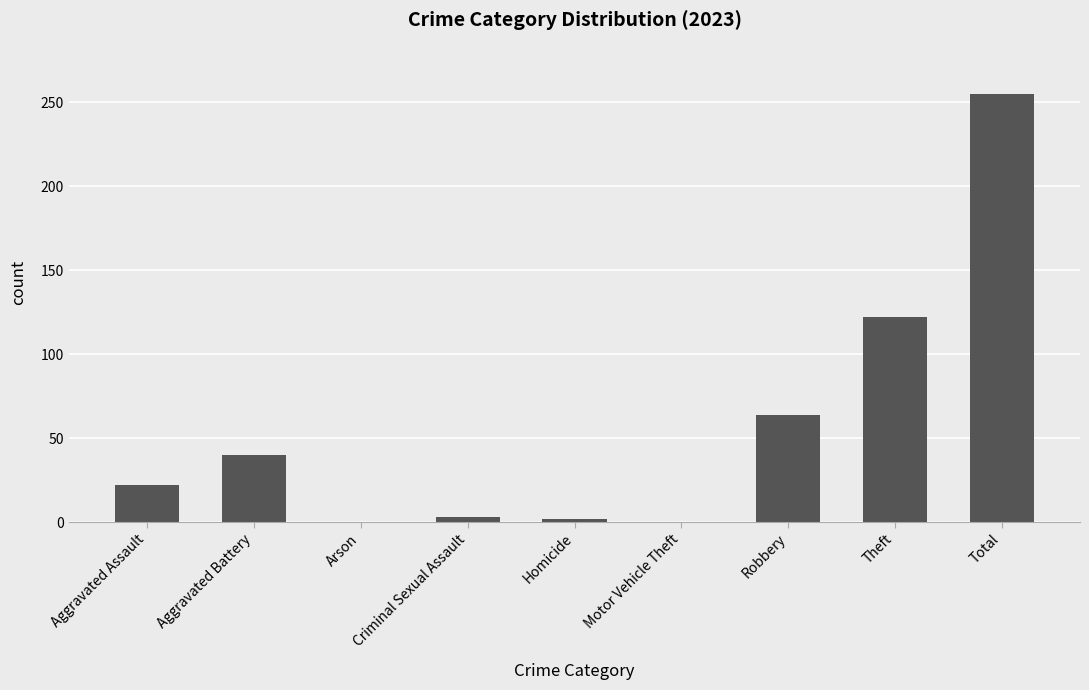

At which category does the chart reach its peak across all series?

Total